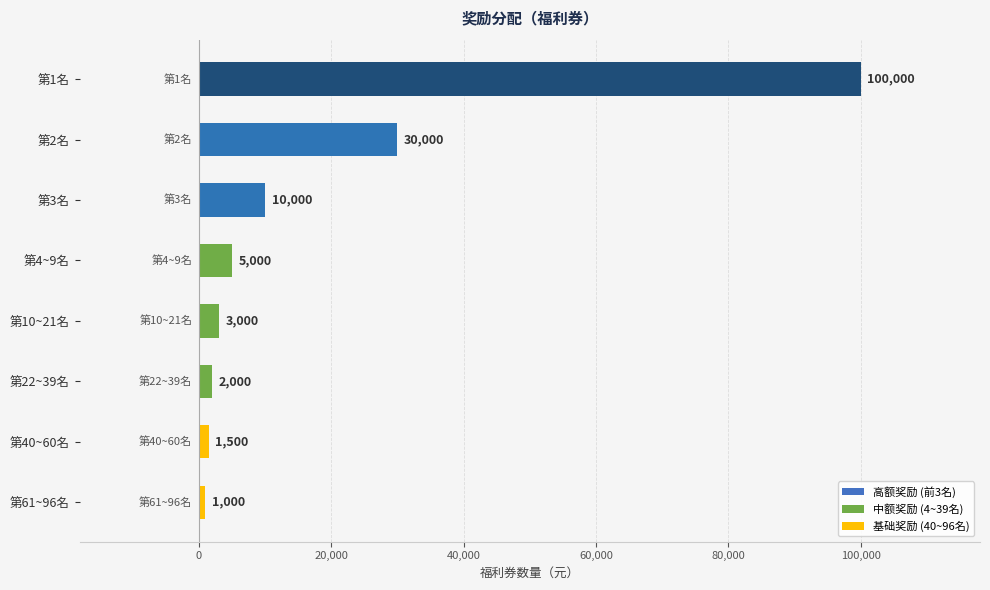

What position from the top is 第40~60名?

7